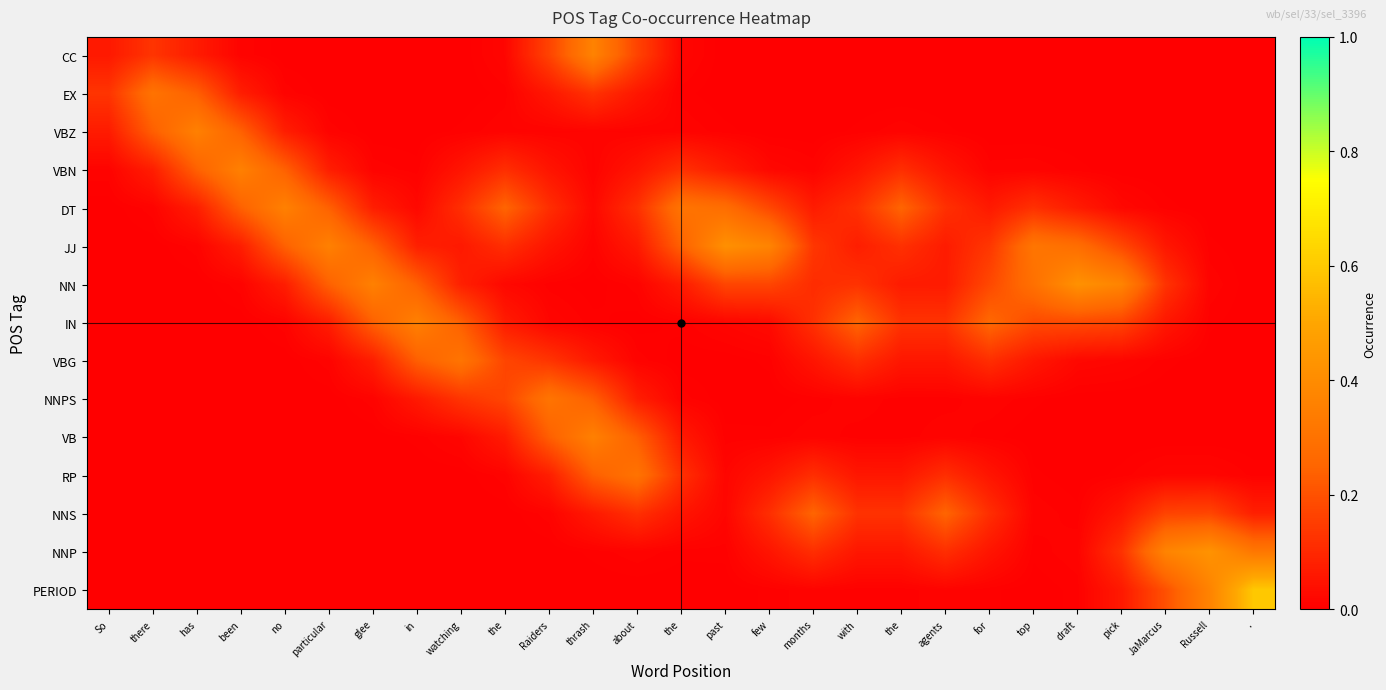

At which category is the sum across all series the highest?

thrash